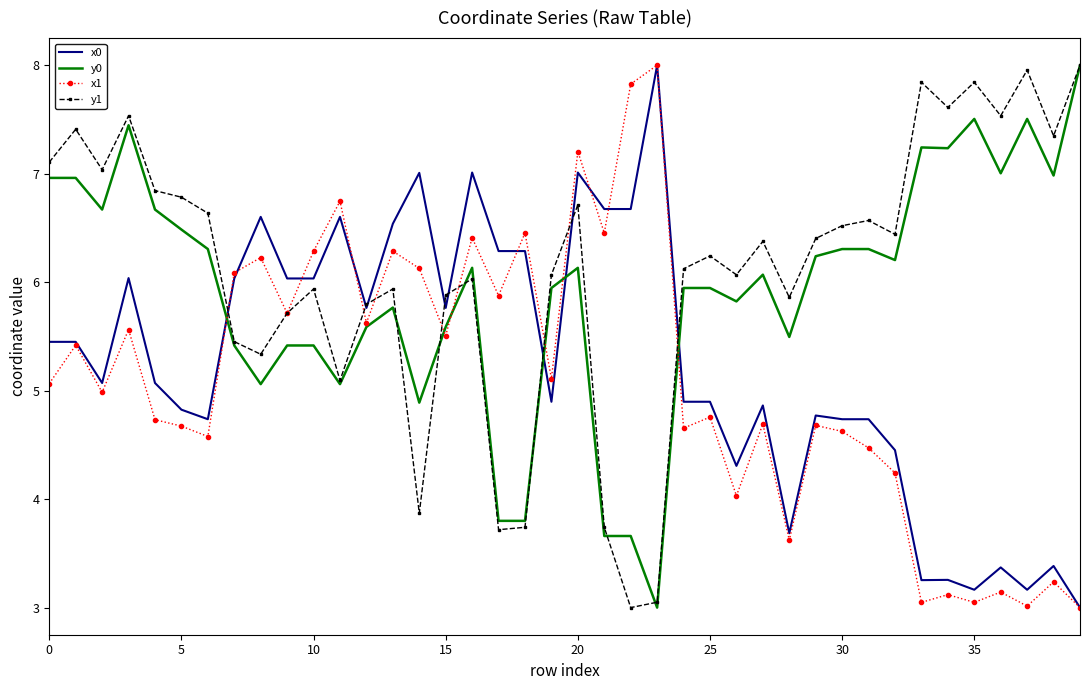

What is the smallest value displayed?

3.0